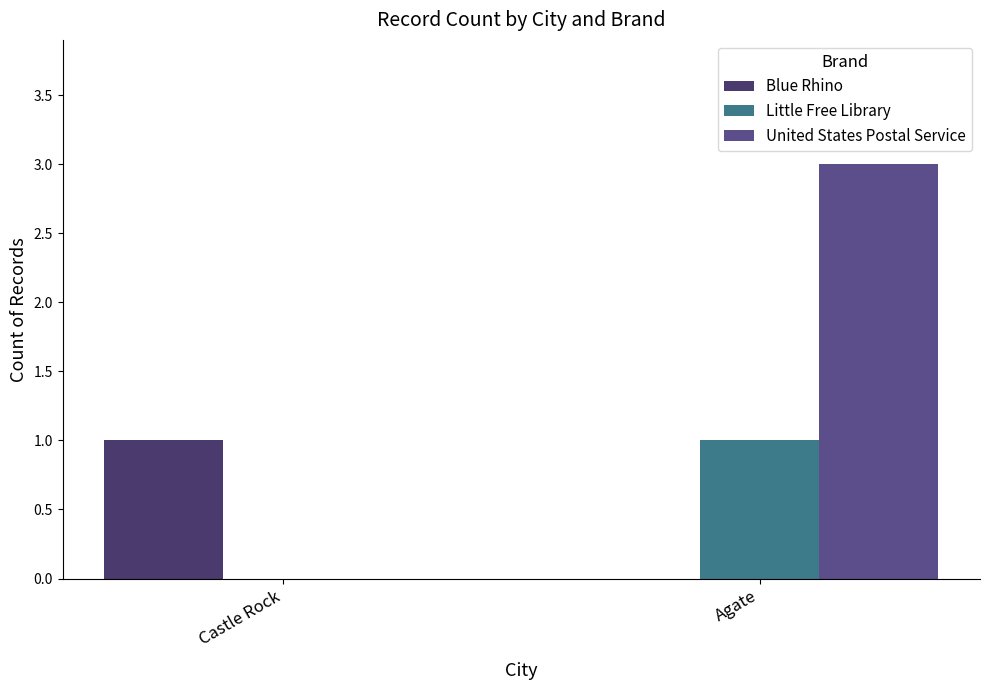

Count the number of categories in the chart.

2